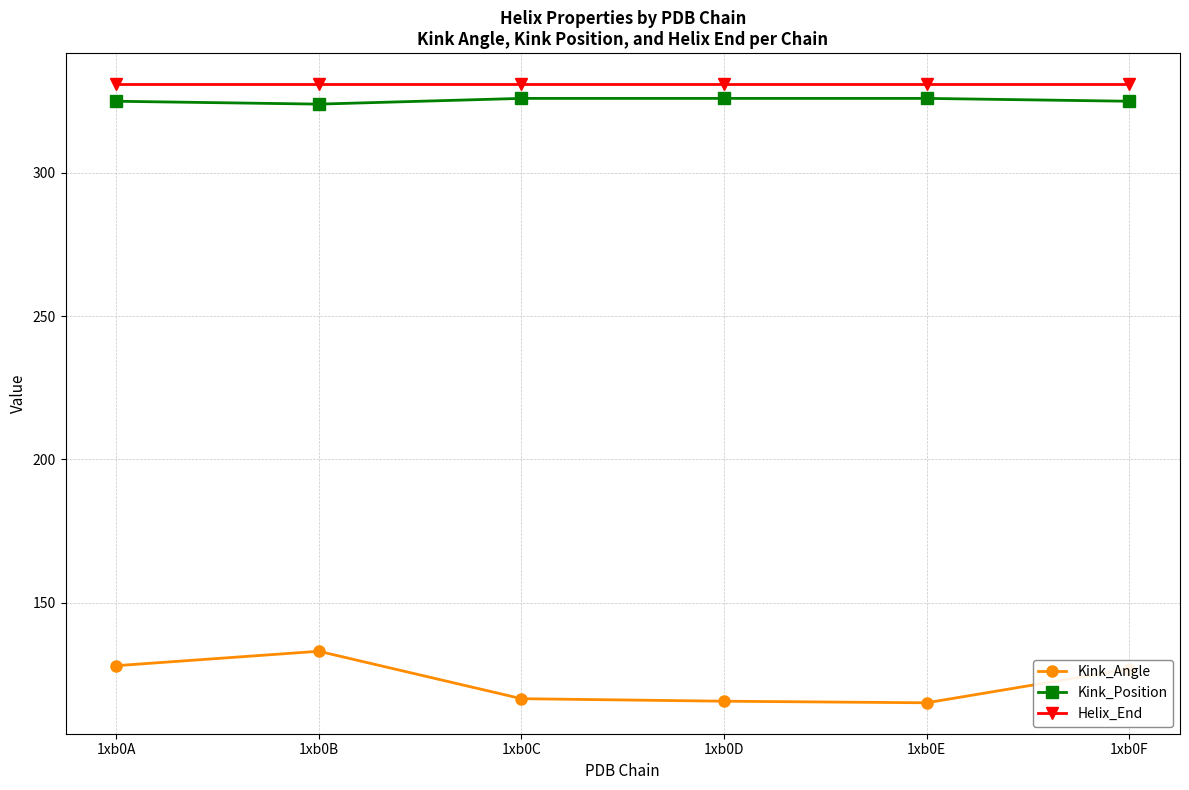

Which series changed the most between 1xb0D and 1xb0F?

Kink_Angle